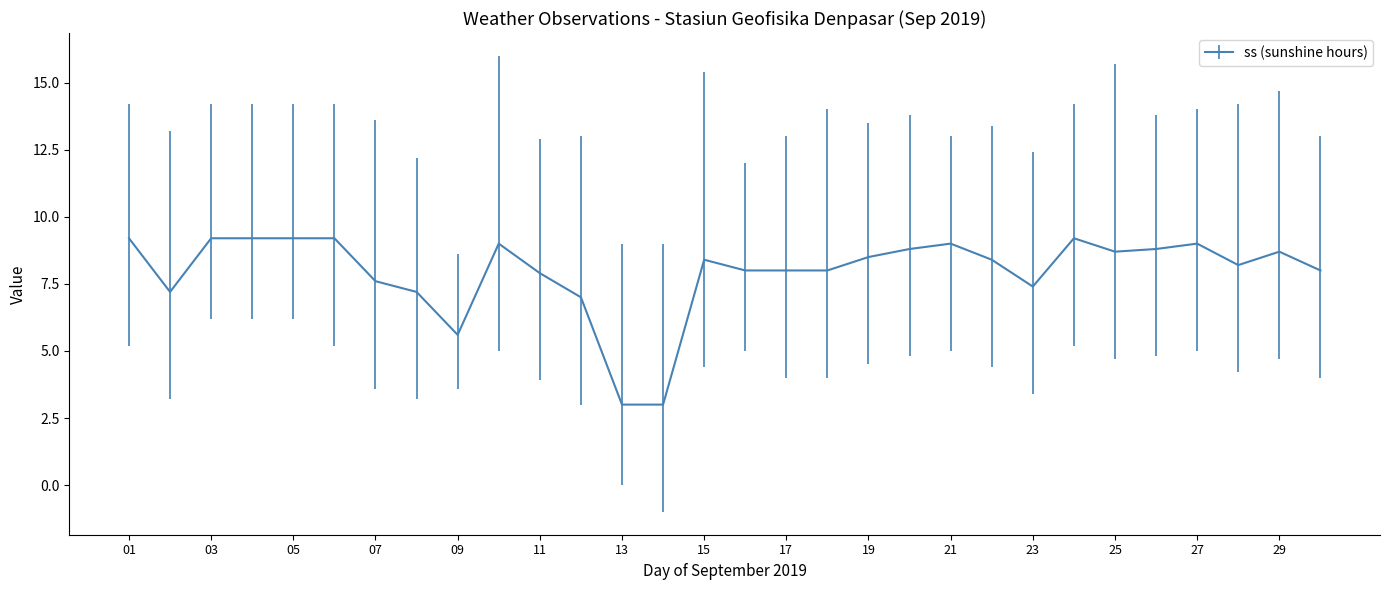

What is the greatest value displayed?

9.2